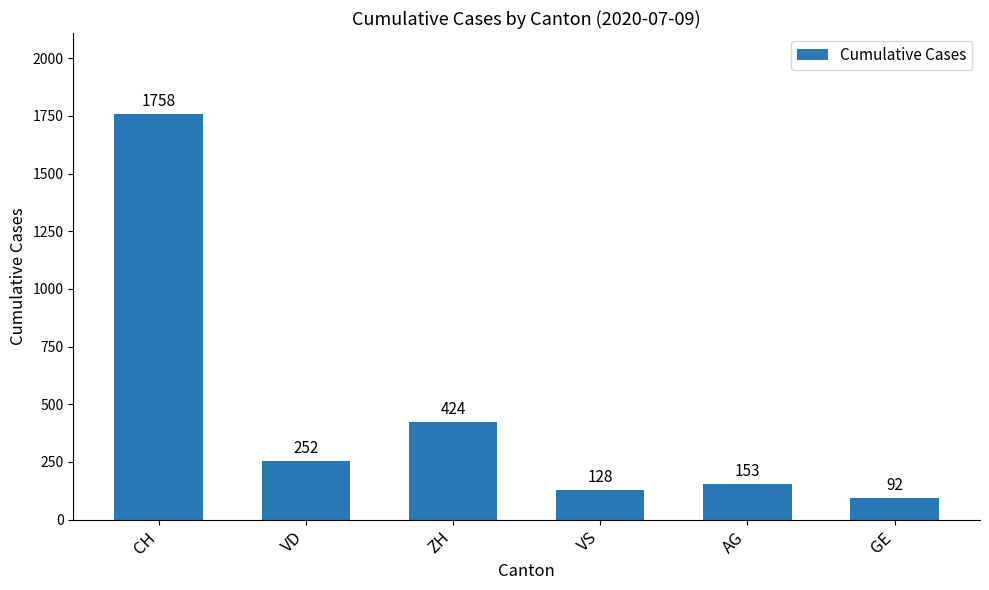

What position from the right is VD?

5